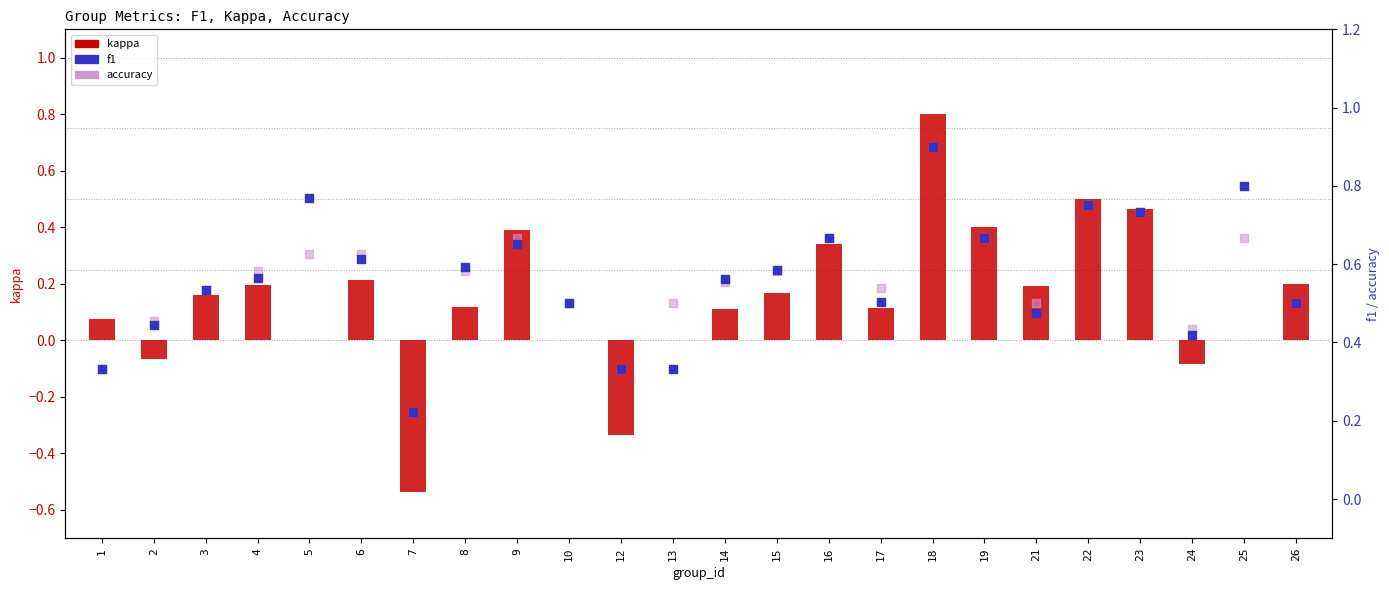

Is the value of kappa at 19 greater than the value of f1 at 2?

No